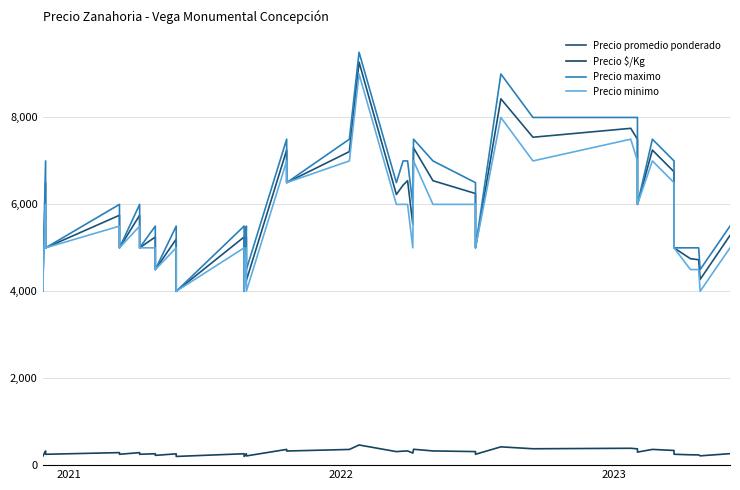

Which series has the widest spread of values?

Precio maximo